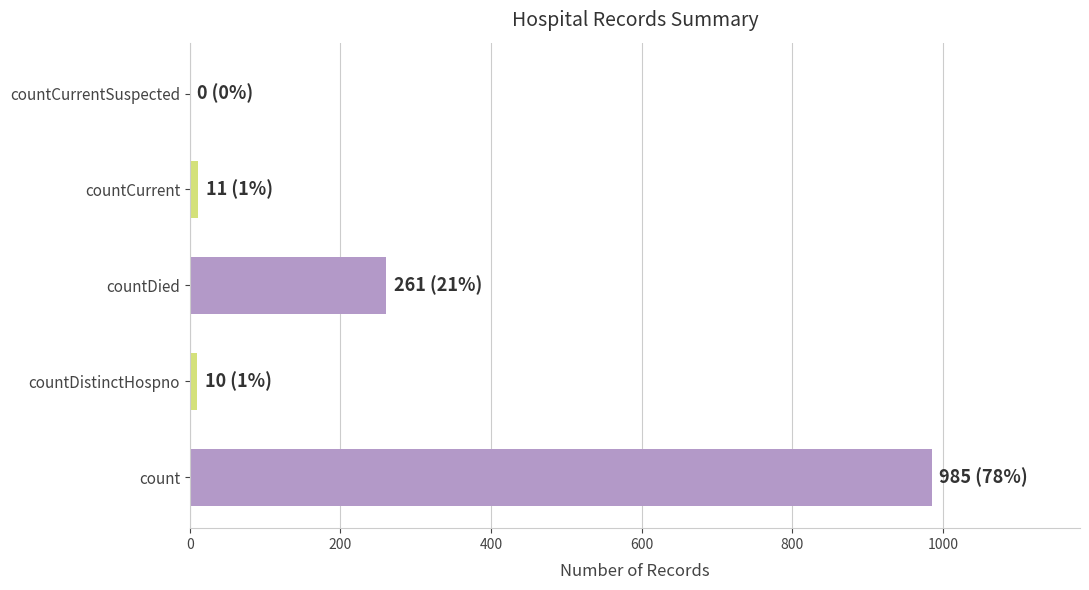

True or false: the data shows 261 at countDied.

True